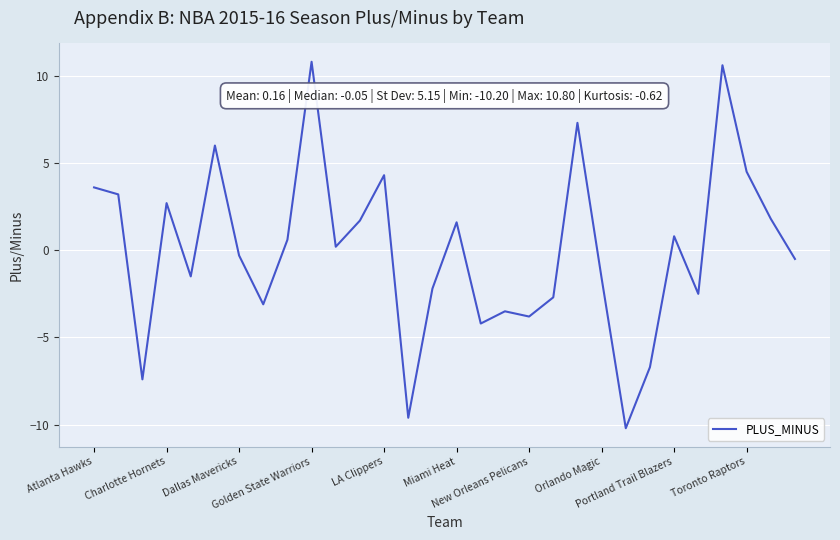

What is the smallest value displayed?

-10.2